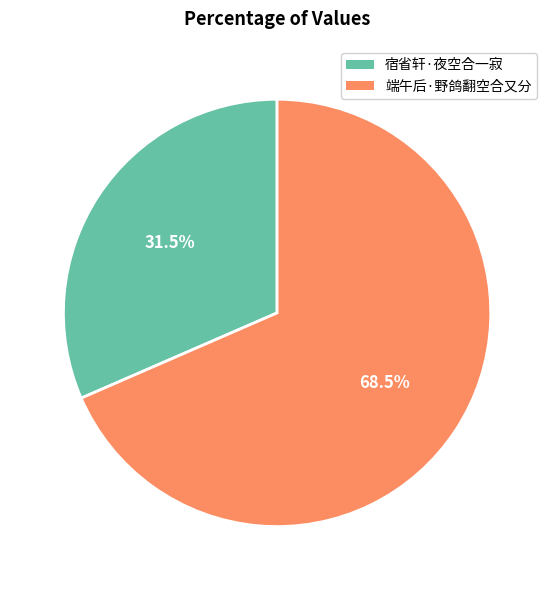

Which slice is the smallest?

宿省轩·夜空合一寂